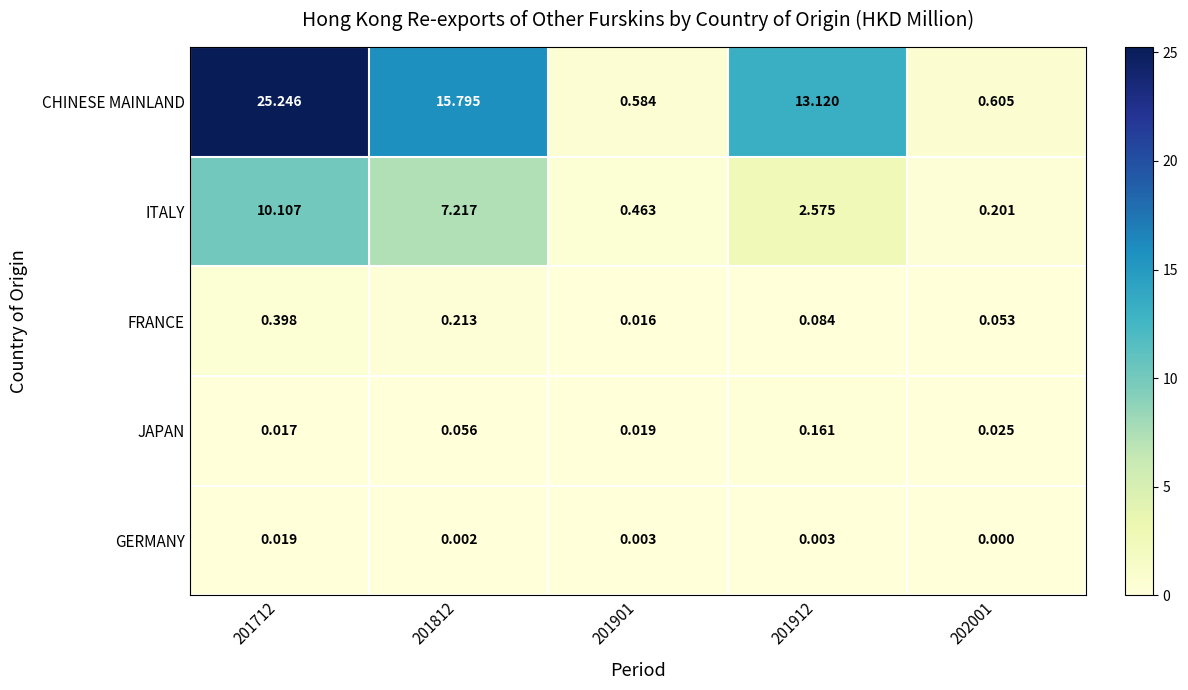

Is the value of FRANCE at 201901 greater than the value of GERMANY at 201912?

Yes